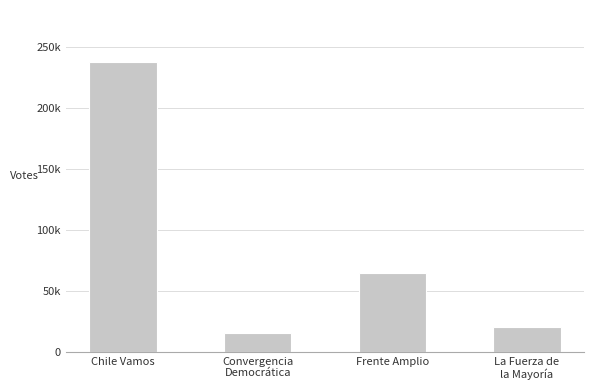

What is the greatest value displayed?

237073